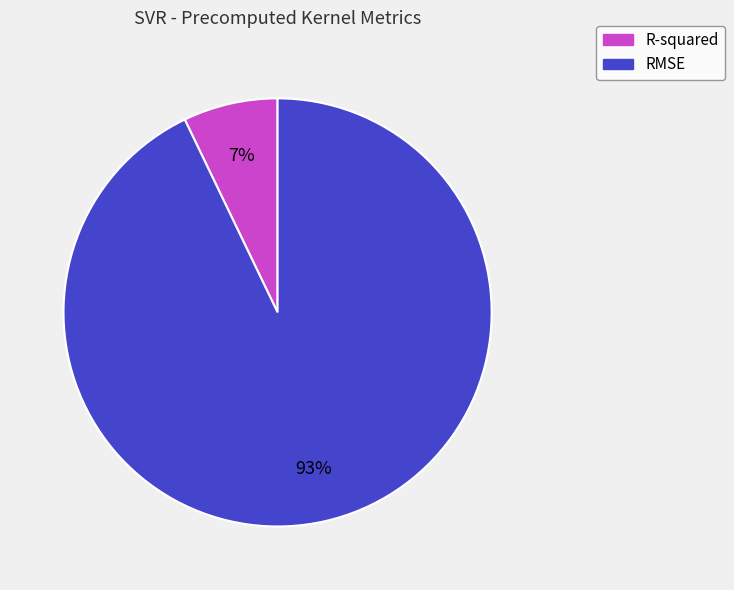

Between RMSE and R-squared, which is larger?

RMSE